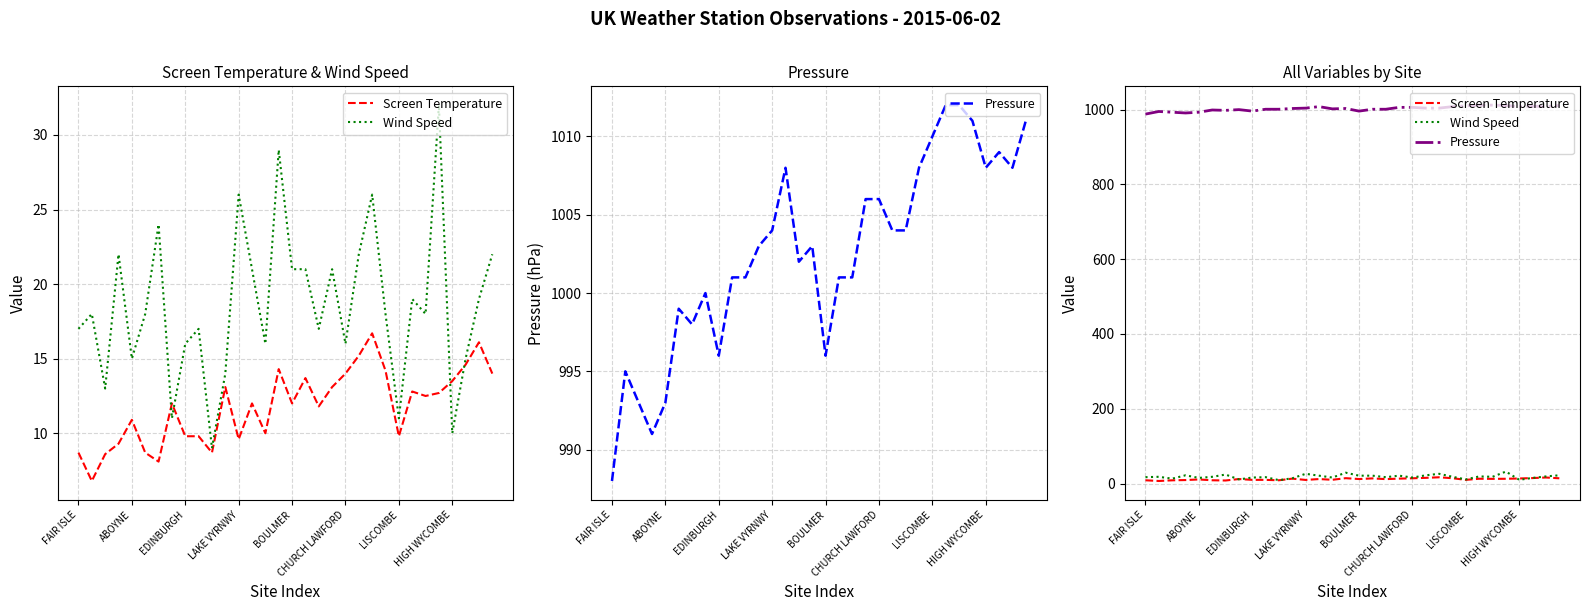

Which series changed the most between CHURCH LAWFORD and 15?

Wind Speed